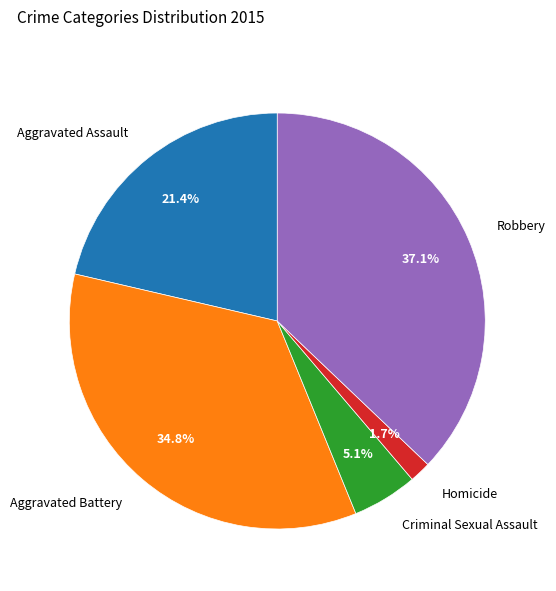

What percentage do Robbery and Criminal Sexual Assault together represent?

42.2%